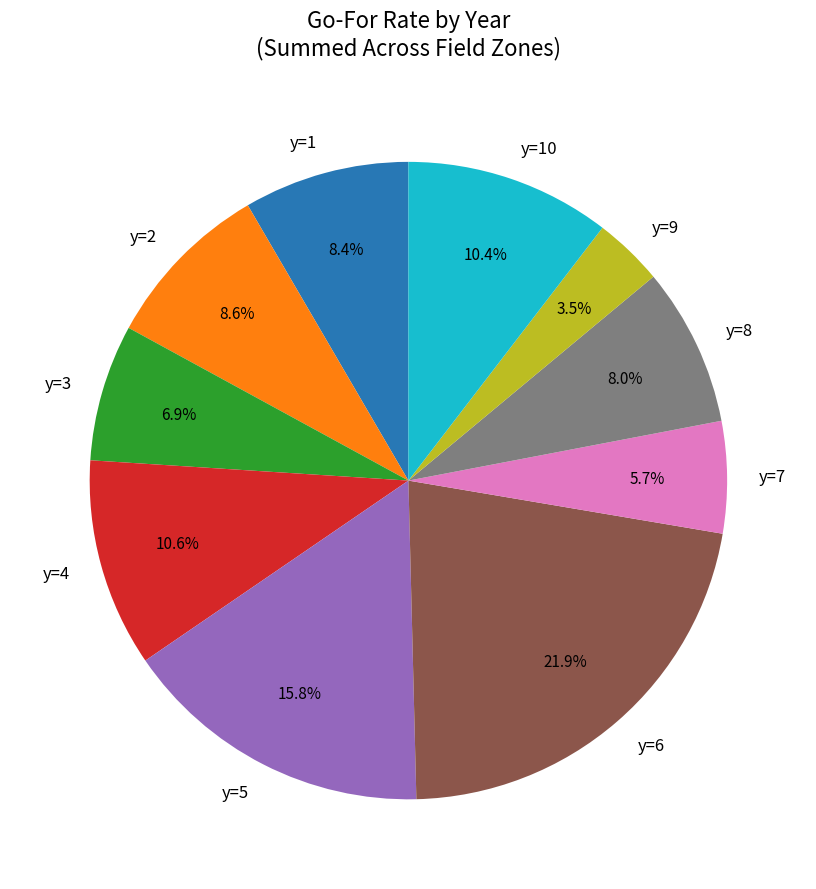

Do y=1 and y=4 together represent more than half of the pie?

No